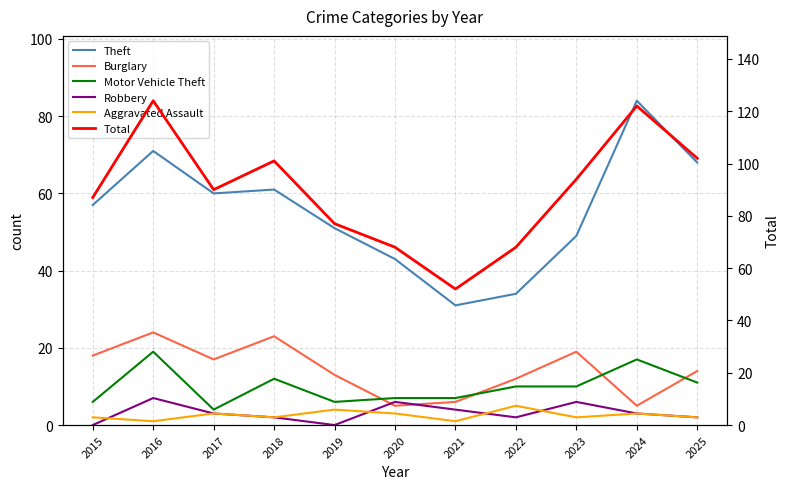

True or false: Burglary and Motor Vehicle Theft cross at least once.

True